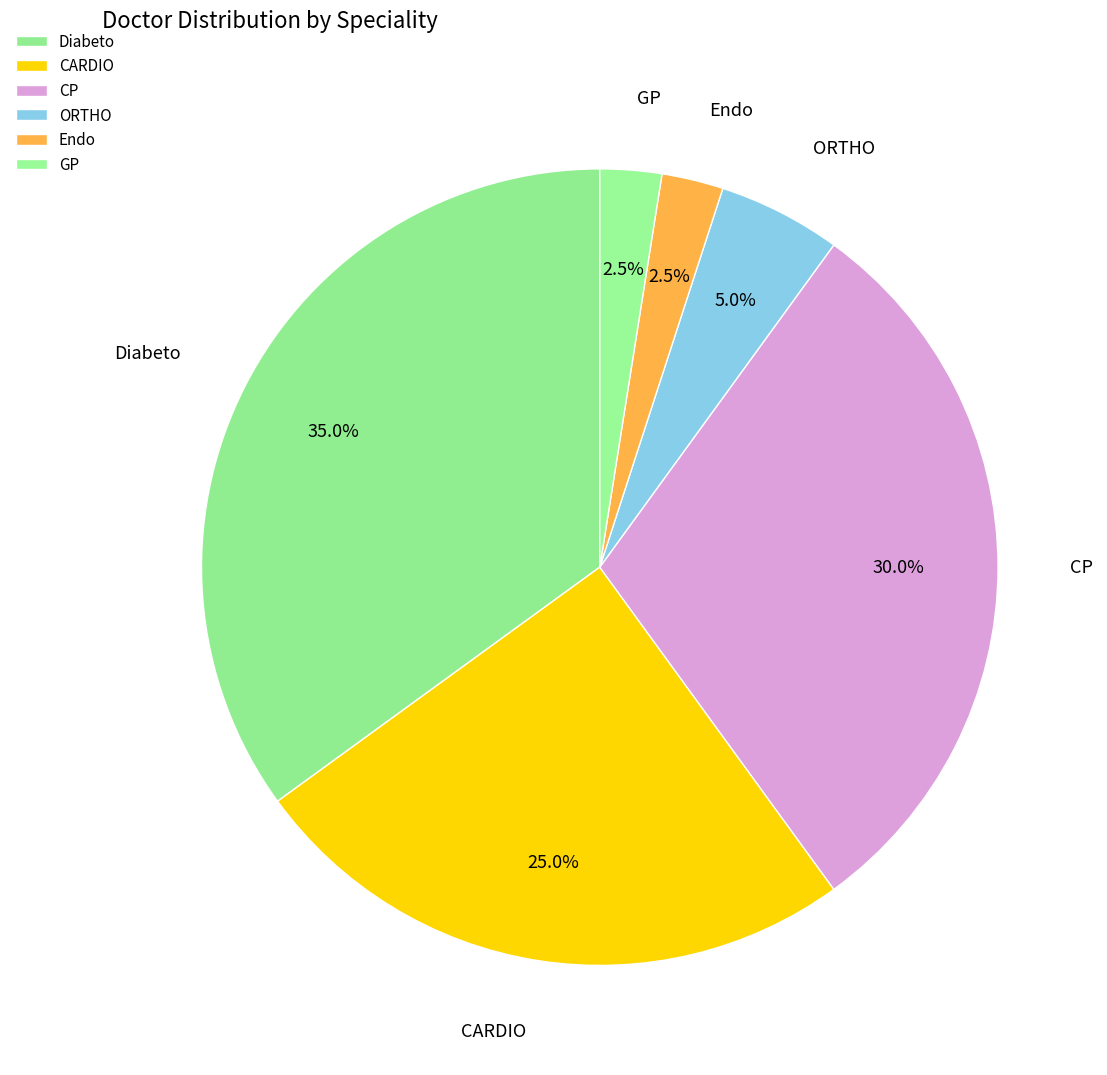

Which has a higher value, Diabeto or Endo?

Diabeto